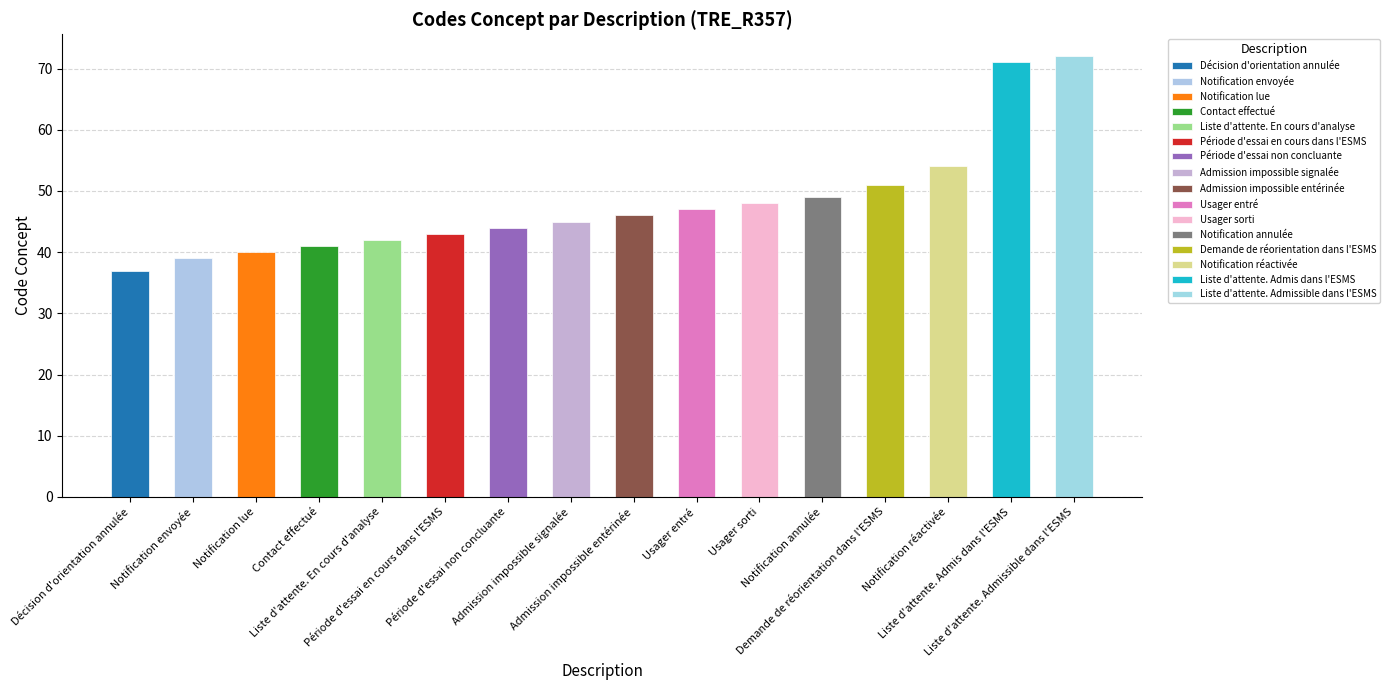

Are the bars grouped side by side (vs. stacked)?

No